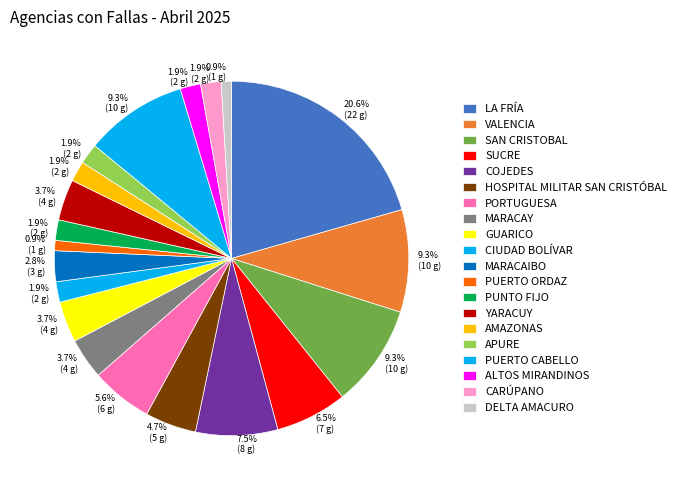

True or false: VALENCIA accounts for 9% of the total.

True